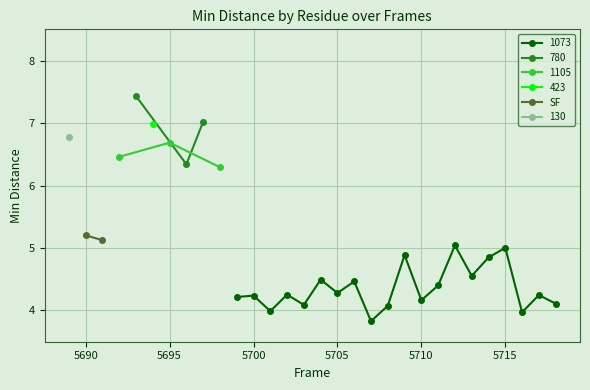

What is the minimum value for 1073?

3.8